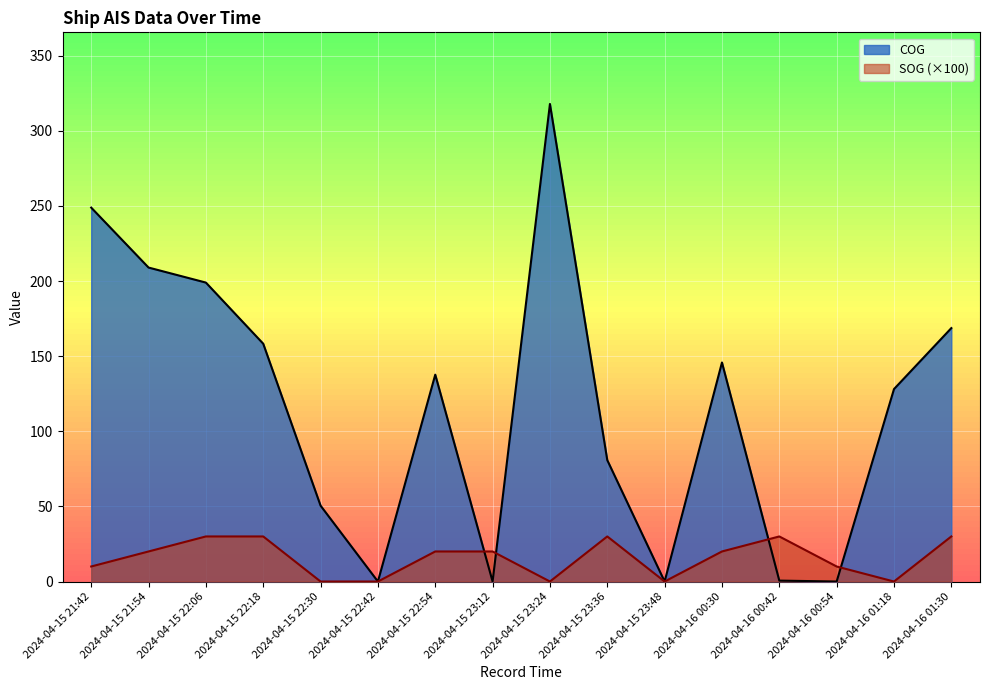

Is the value of SOG at 2024-04-15 22:54 greater than the value of COG at 2024-04-15 23:12?

Yes